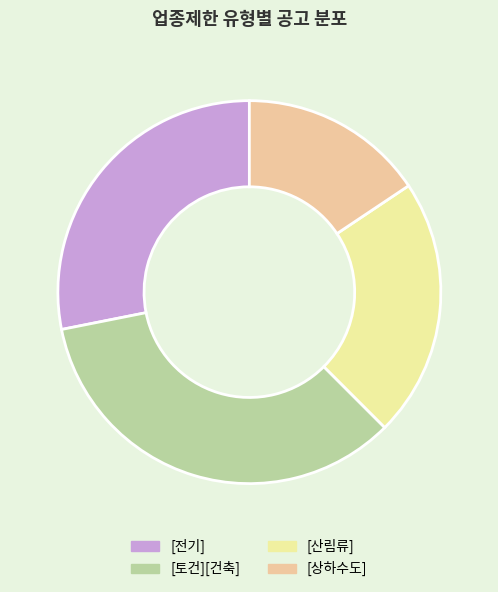

Count the number of slices in the pie.

4